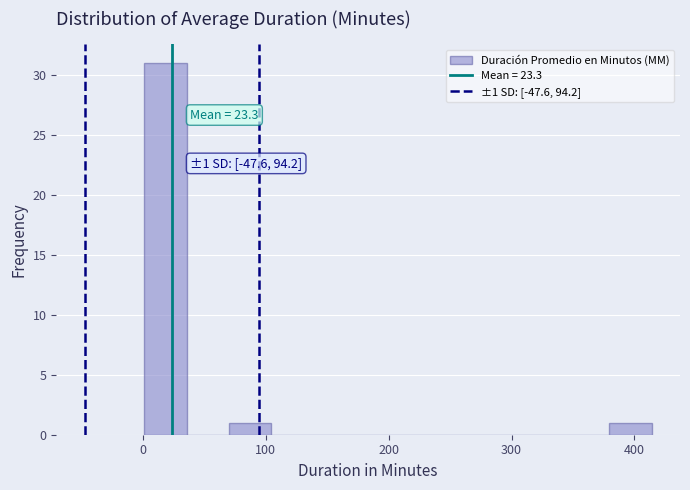

Read against the x-axis, roughly where is the centre of the tallest bar?

20